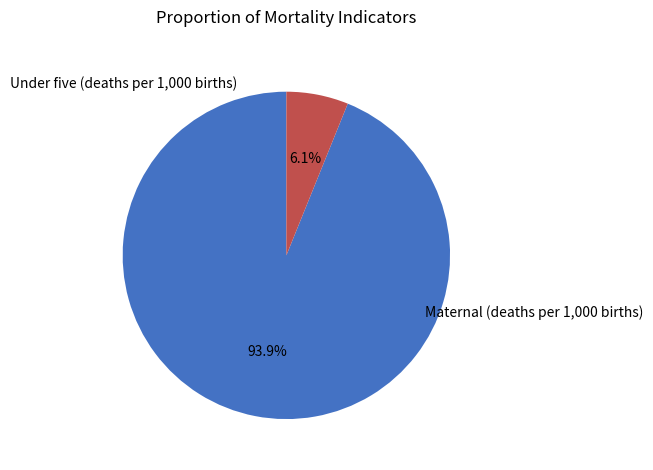

To the nearest percent, what is the difference between the largest and smallest slice percentages?

88%